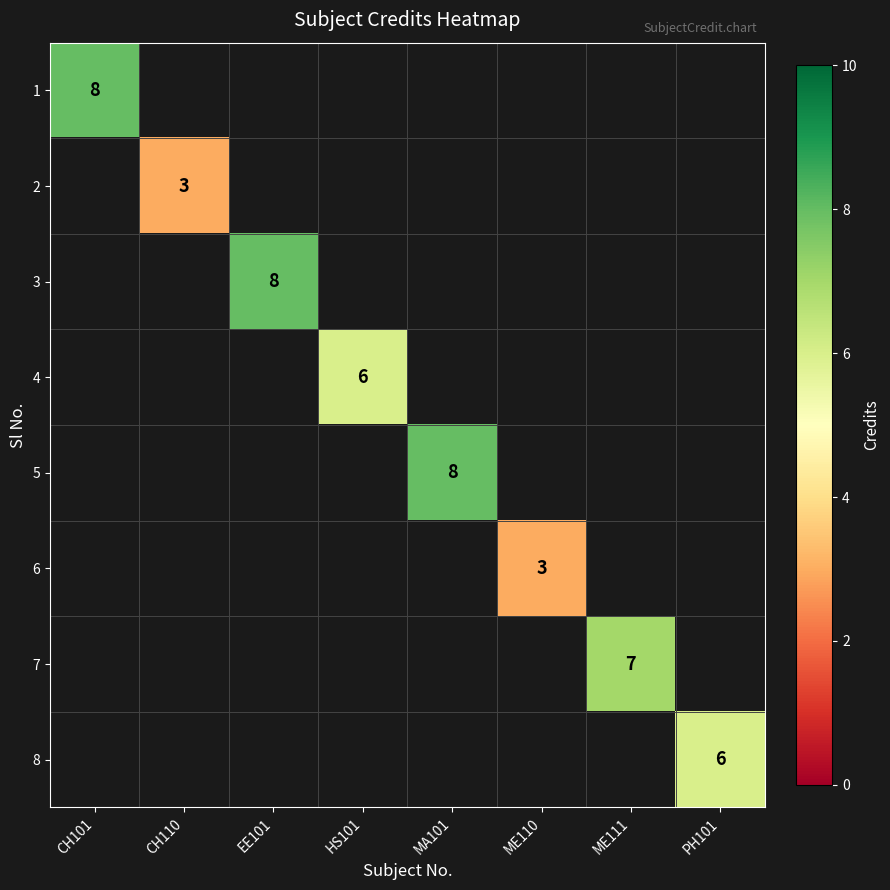

At how many categories does at least one series exceed 4?

6